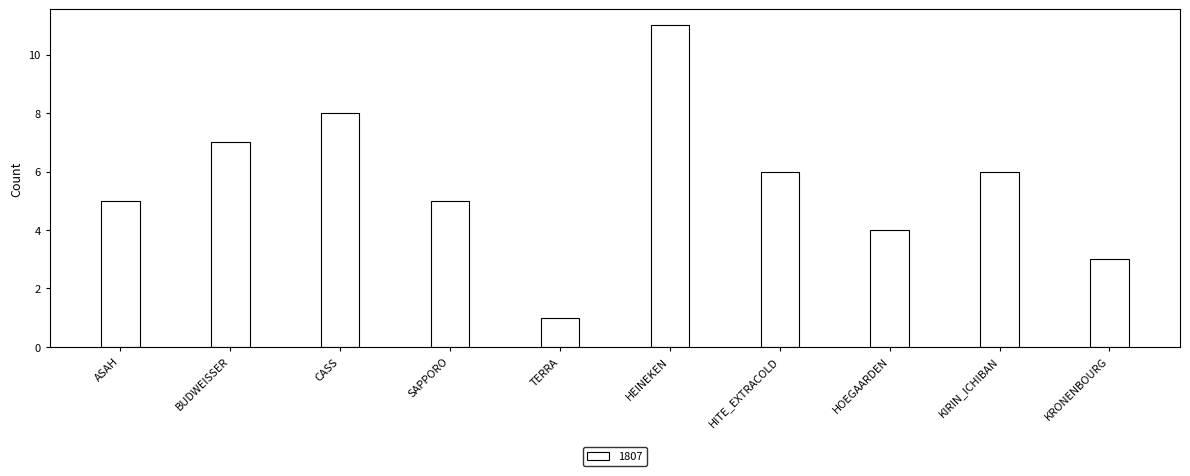

What is the ratio of the value at KRONENBOURG to the value at ASAH?

0.6